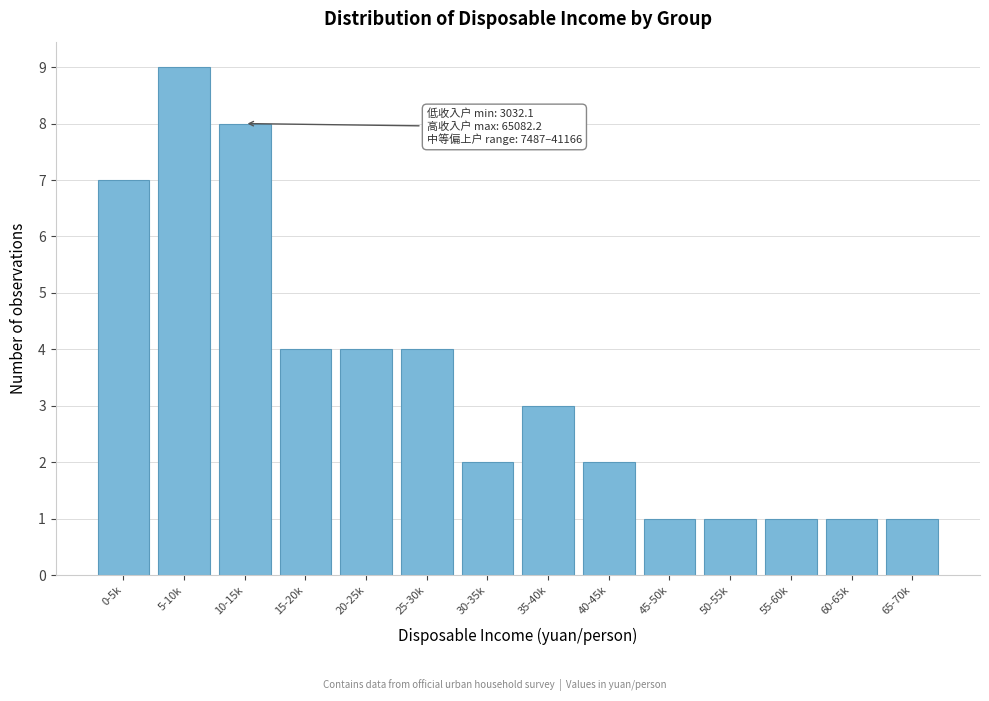

Reading left to right, list all the values displayed in this chart.

0-5k=7	5-10k=9	10-15k=8	15-20k=4	20-25k=4	25-30k=4	30-35k=2	35-40k=3	40-45k=2	45-50k=1	50-55k=1	55-60k=1	60-65k=1	65-70k=1